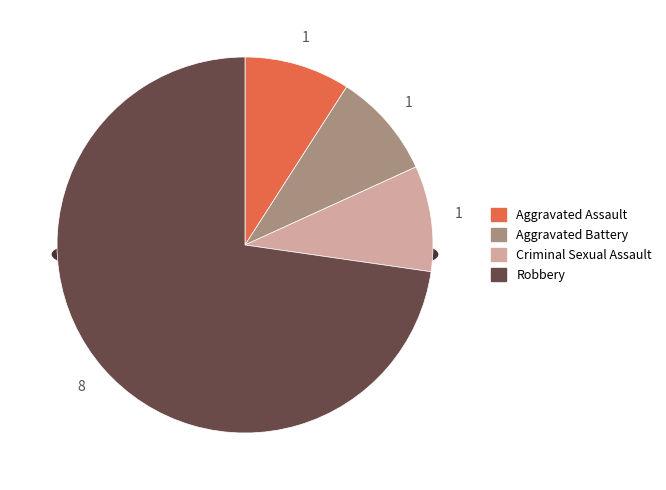

To the nearest percent, what is the combined percentage of Aggravated Battery and Robbery?

82%